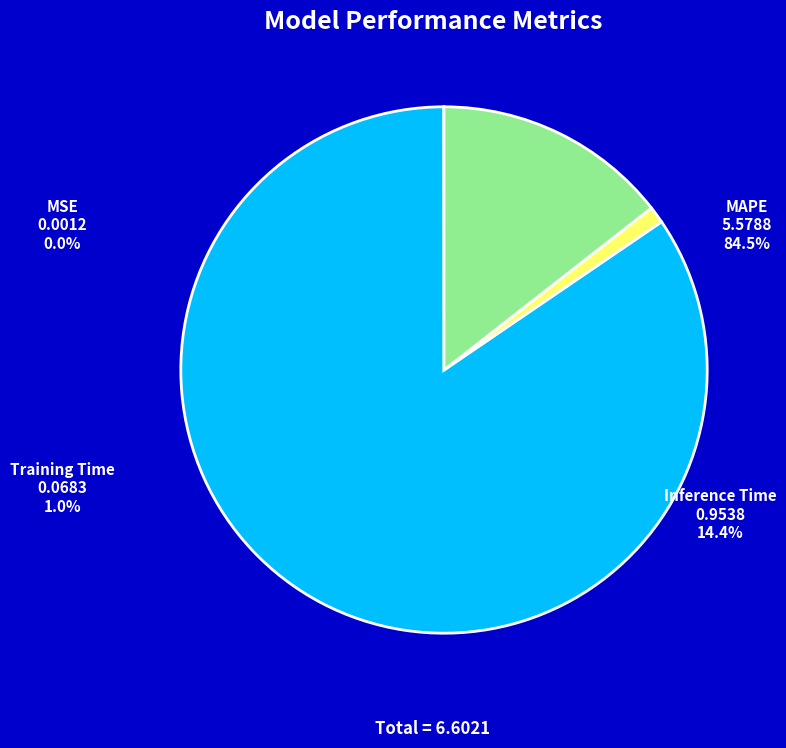

Which slice is the largest?

MAPE